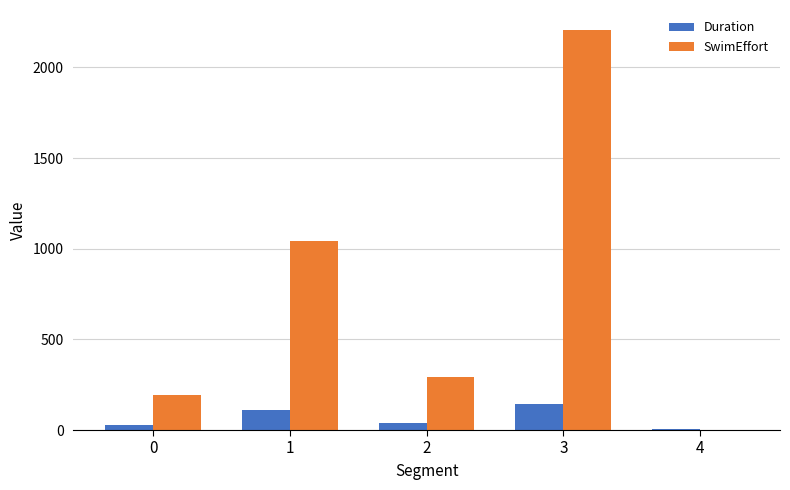

Which category has the highest value in the SwimEffort series?

3